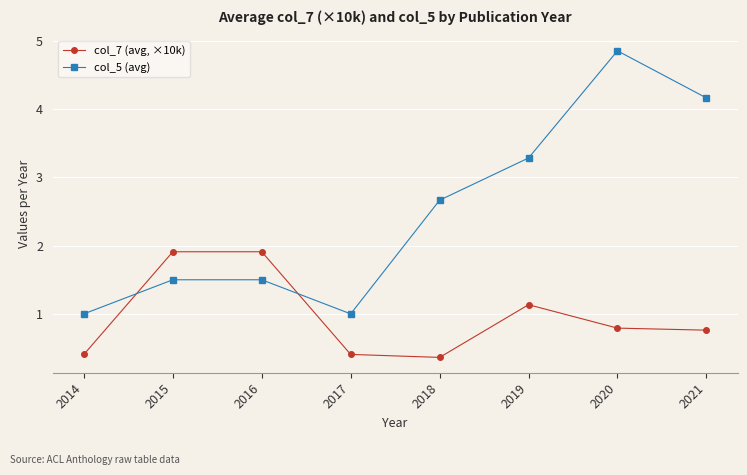

At which category does the chart reach its minimum across all series?

2018